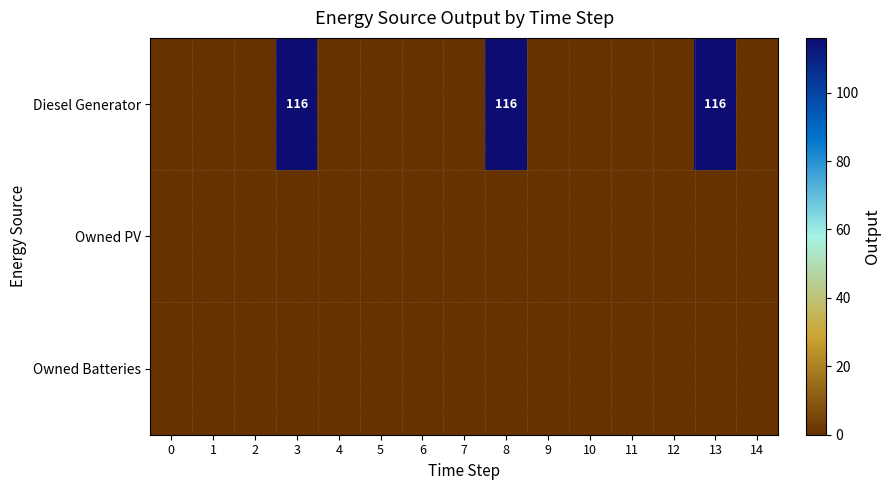

Which has a higher value, 8 or 0?

8